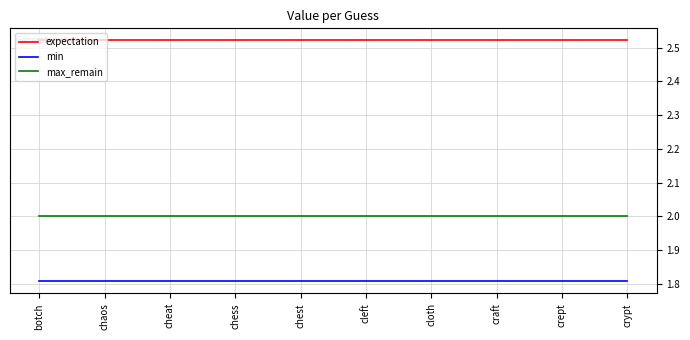

Rank the series by their average value, from highest to lowest.

expectation, max_remain, min